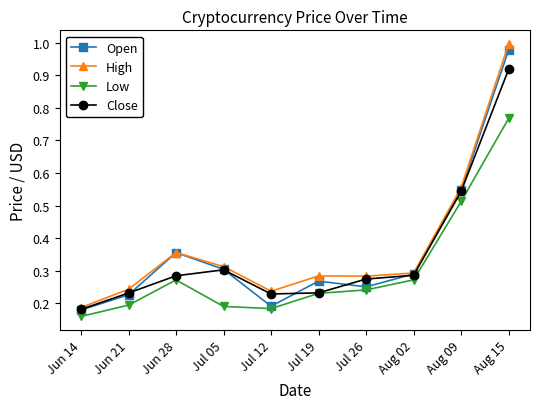

What are all the series names shown in the legend?

Open, High, Low, Close